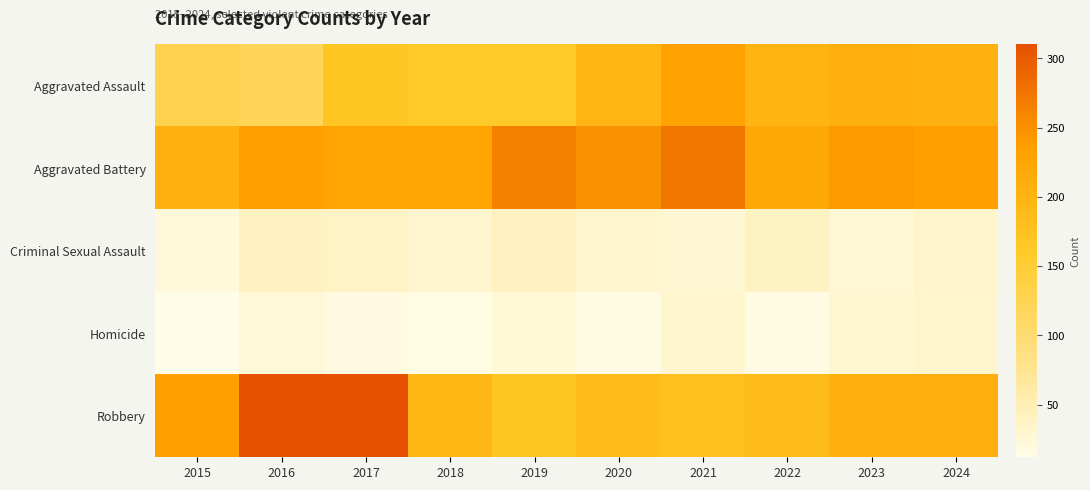

Between 2017 and 2022, which is larger?

2022